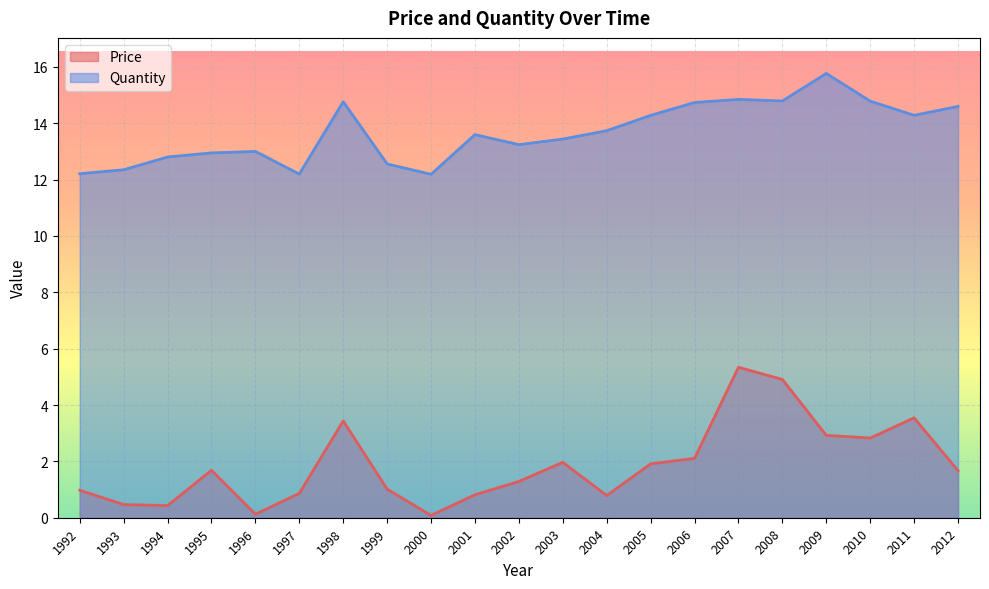

Between 1995 and 2010, which is larger?

2010